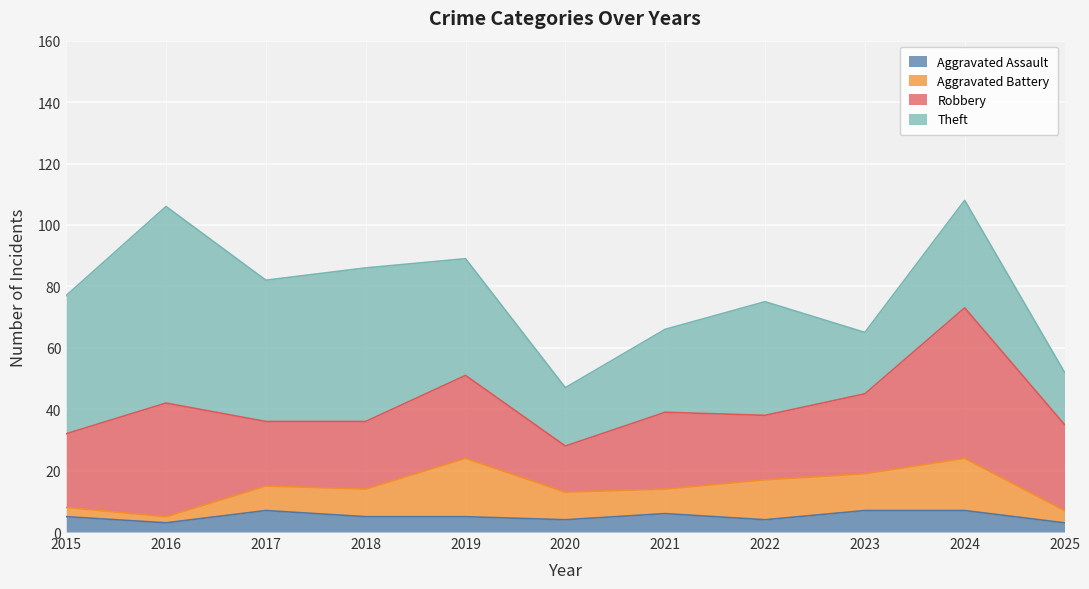

What is the value of the Theft point at the 4th from the left?

50